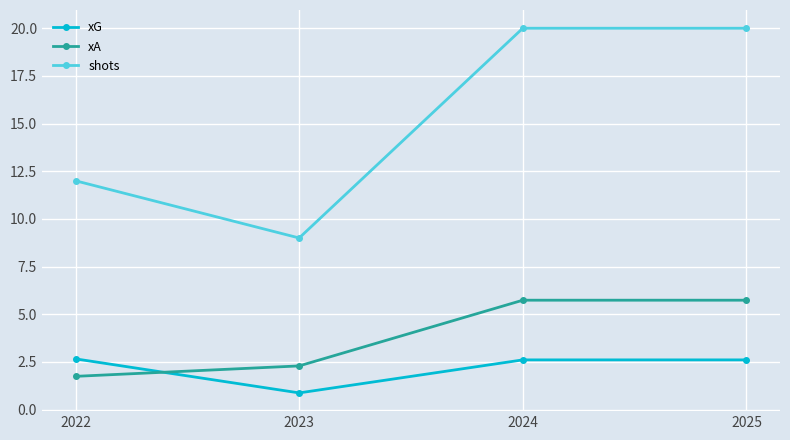

At which label does xG reach its minimum?

2023